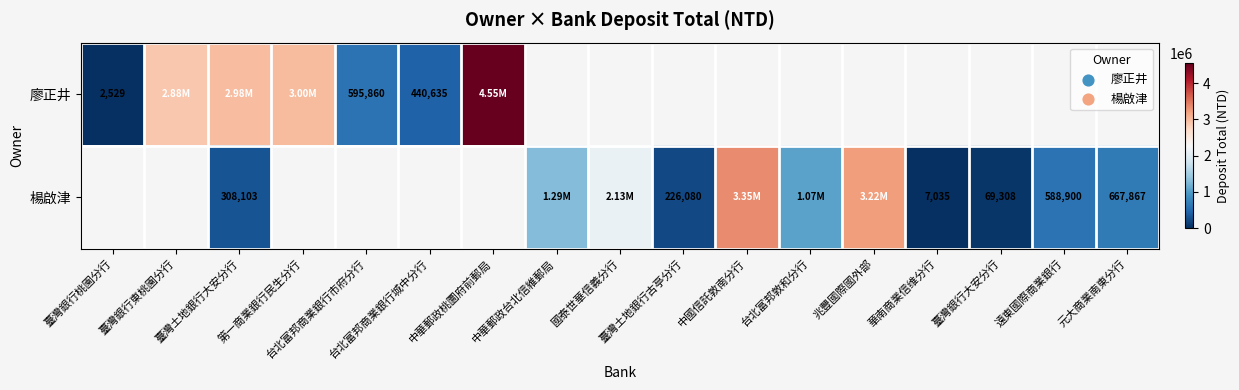

How many data points does each series have?

17